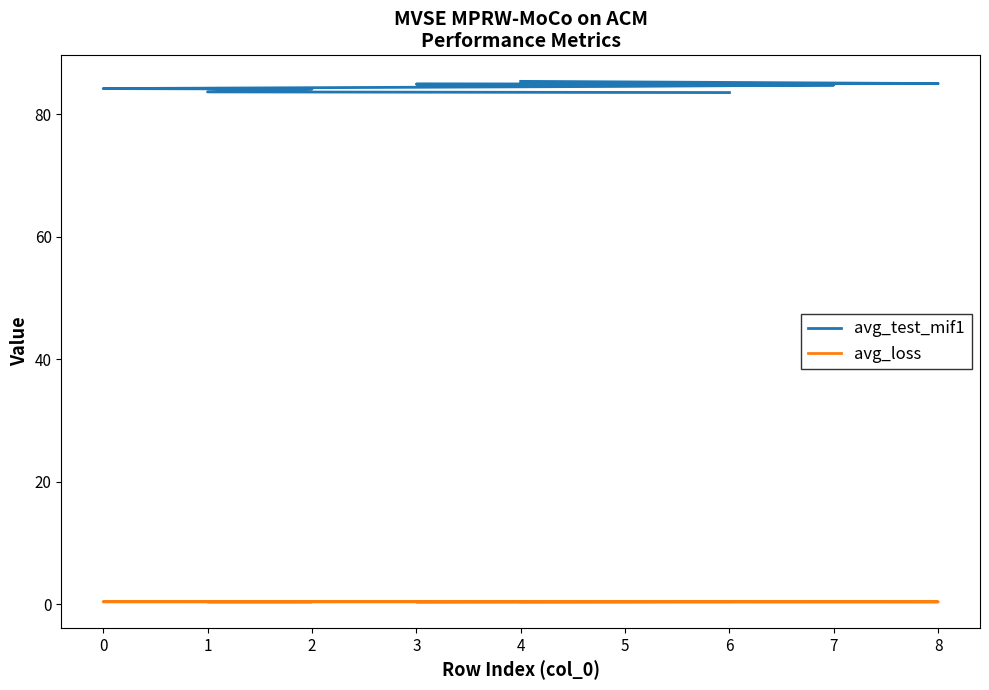

True or false: avg_loss has more than 2 interior local peaks.

False